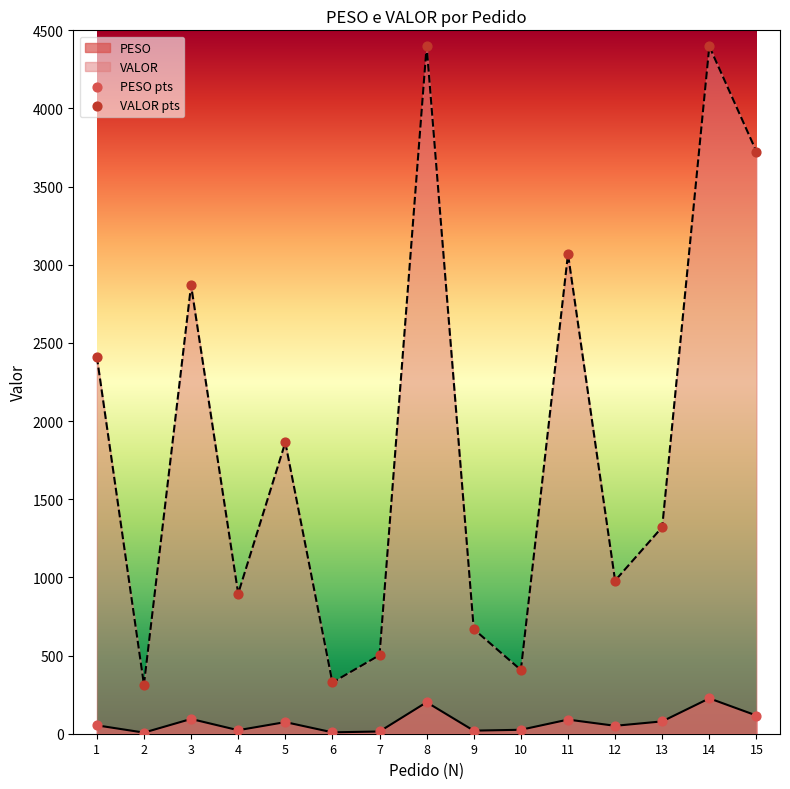

At which category is the sum across all series the highest?

14